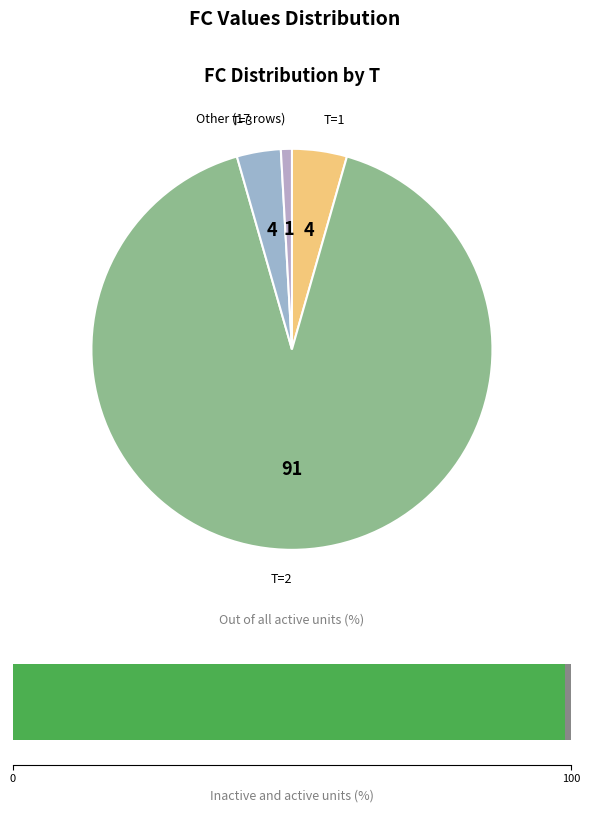

Do 16 and 3 together represent more than half of the pie?

No